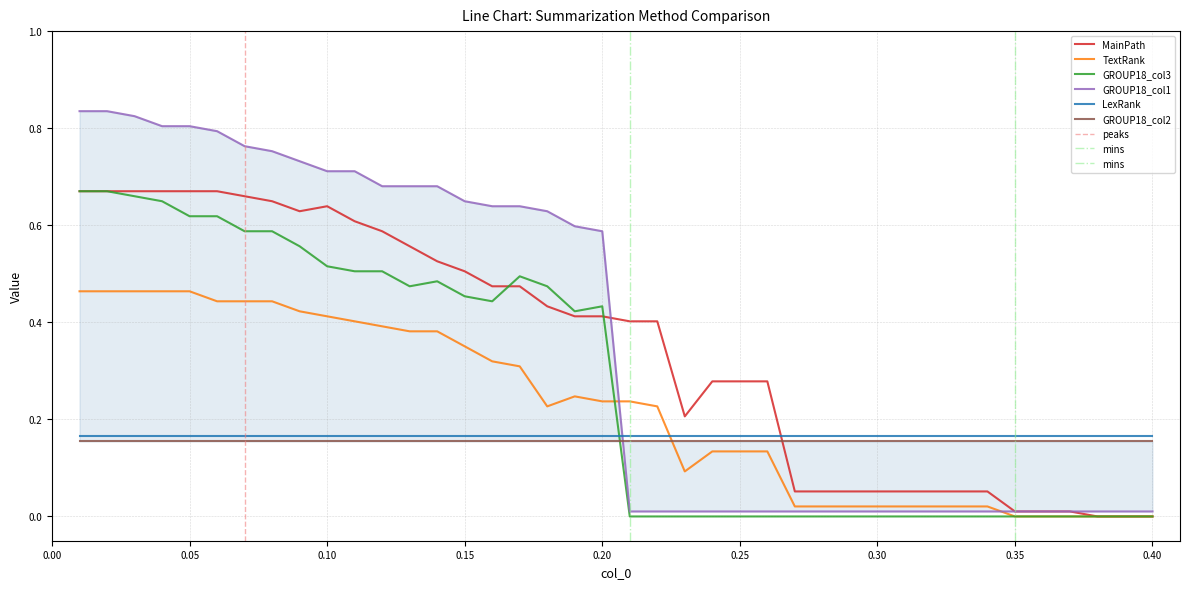

What is the difference between the maximum and minimum values in the GROUP18_col3 series?

0.7